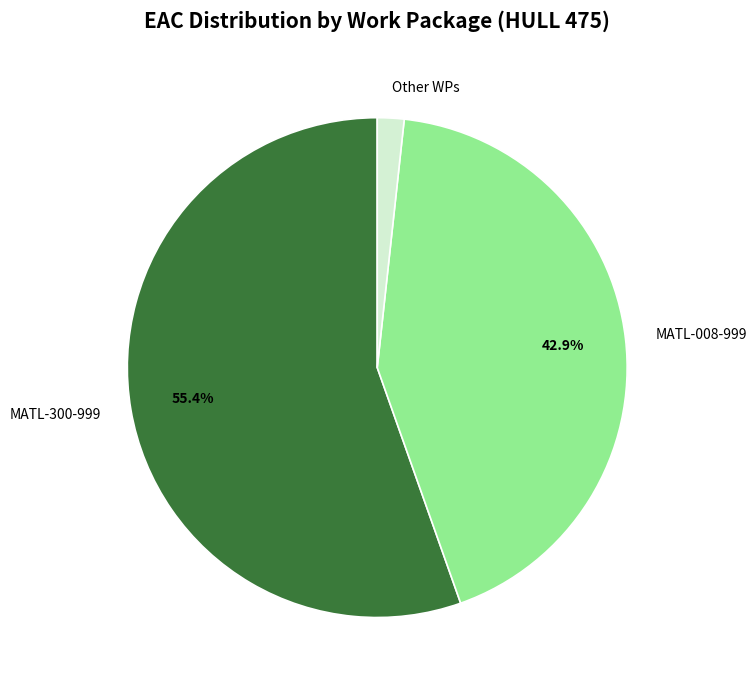

Is there any slice that represents more than half of the pie?

Yes